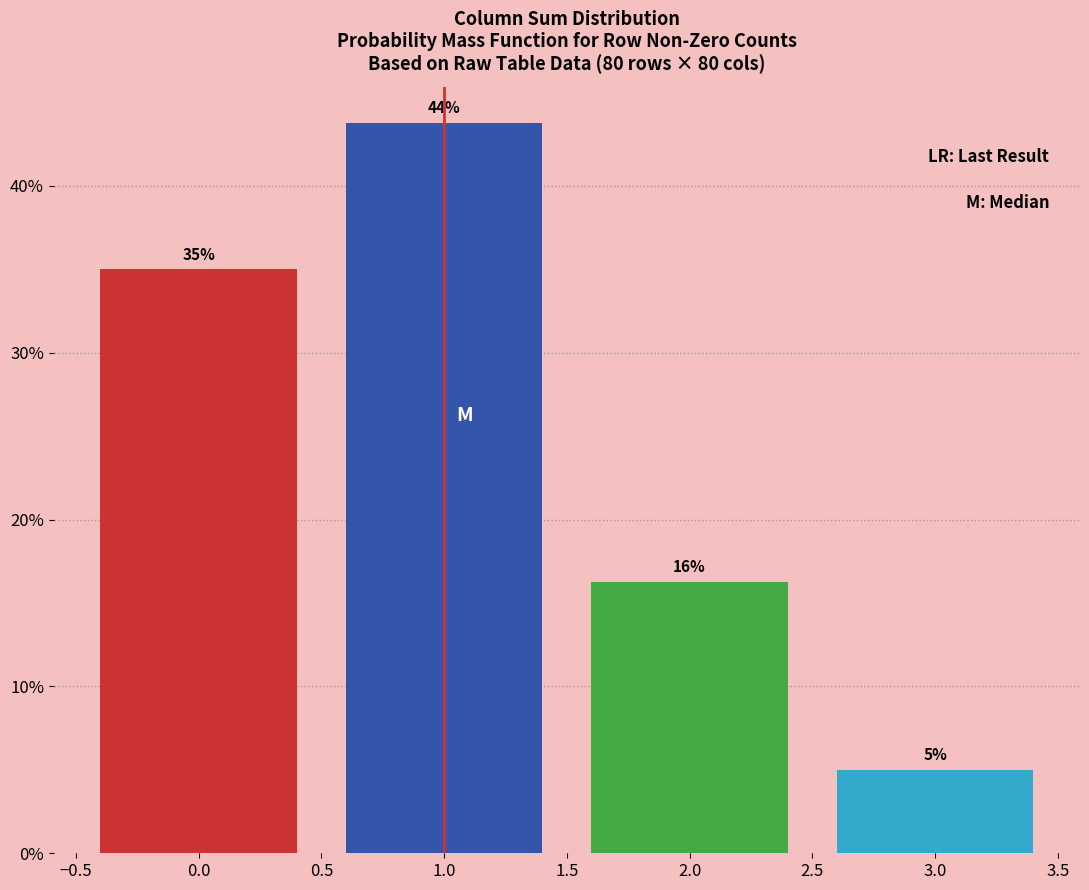

Over which range of the x-axis is the bar tallest?

0.5 to 1.5